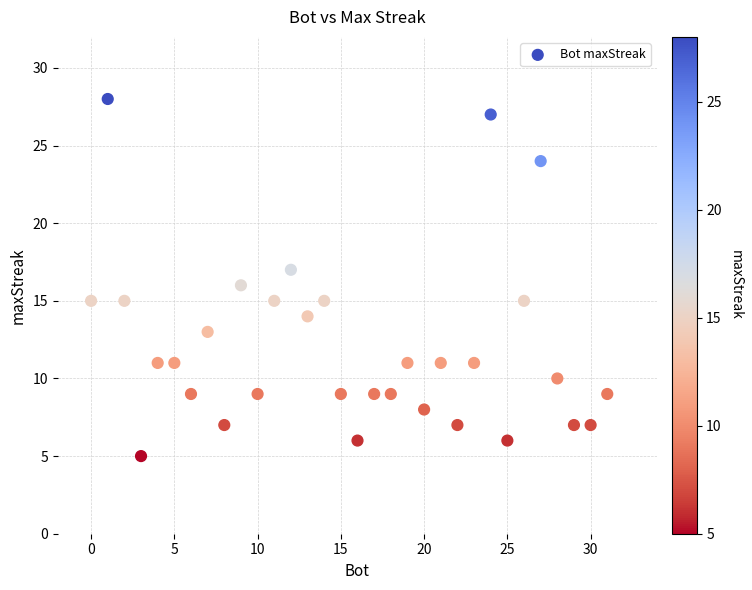

What is the range of X values (max minus min)?

31